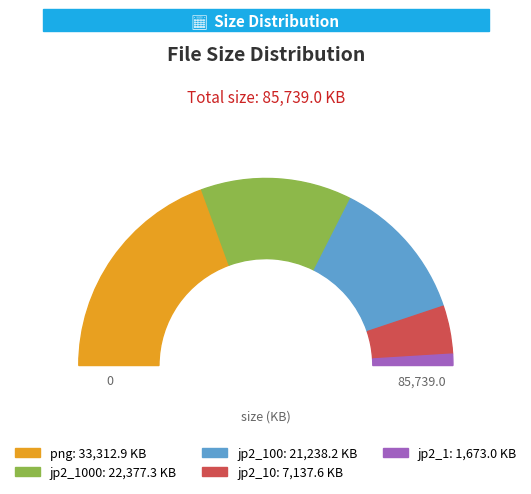

Count the number of slices in the pie.

5